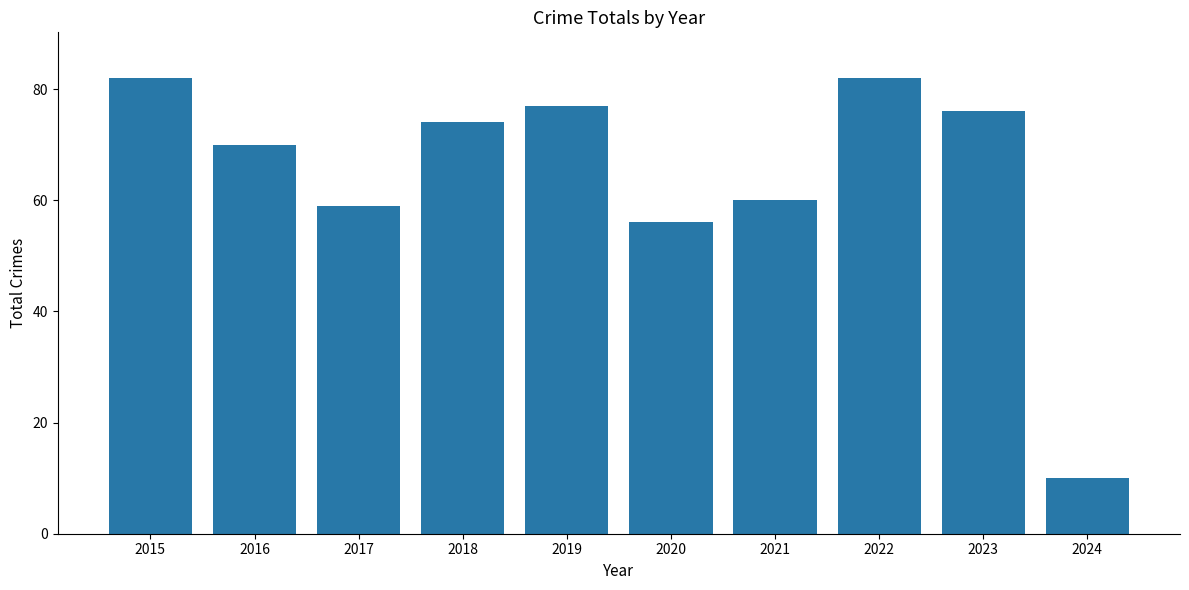

Reading right to left, extract all data points from this chart.

10	76	82	60	56	77	74	59	70	82